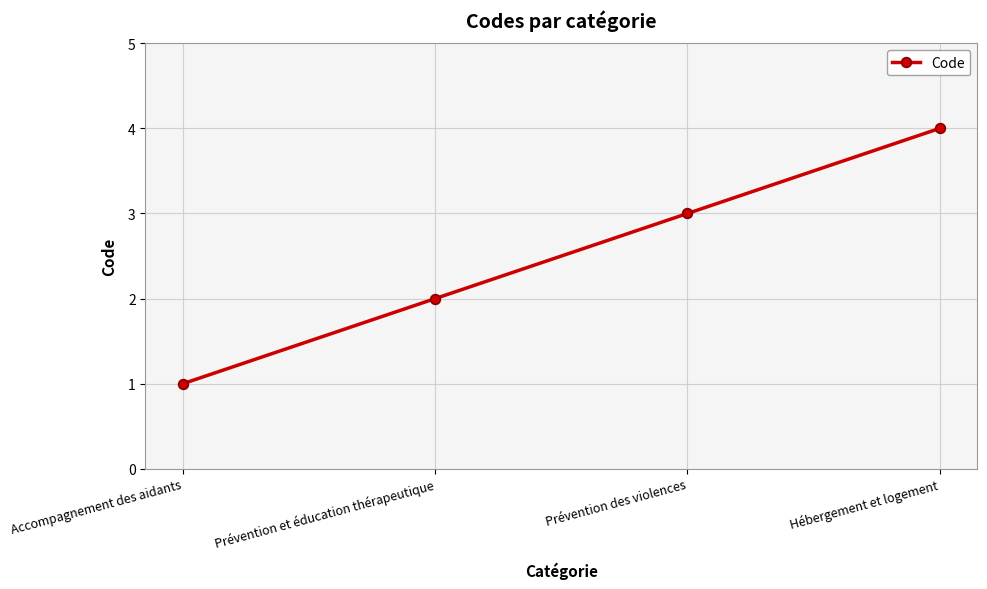

What is the label of the 2nd point from the right?

Prévention des violences